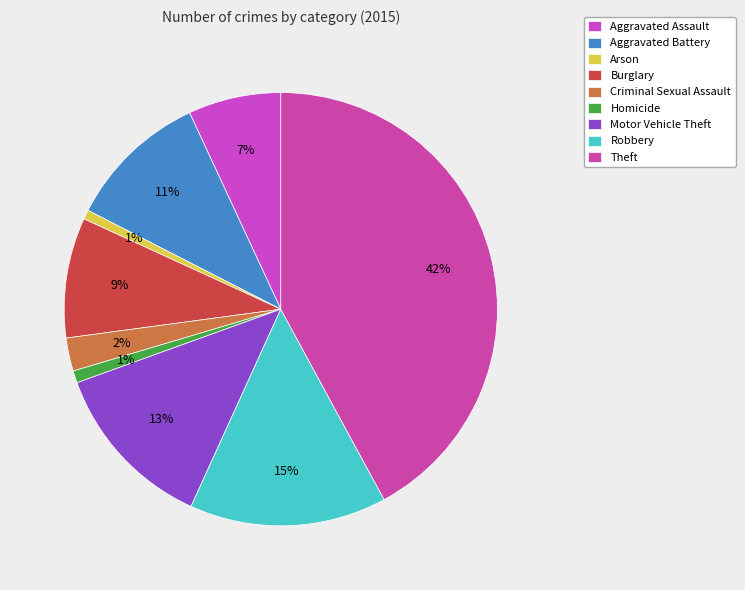

Which slice is the largest?

Theft